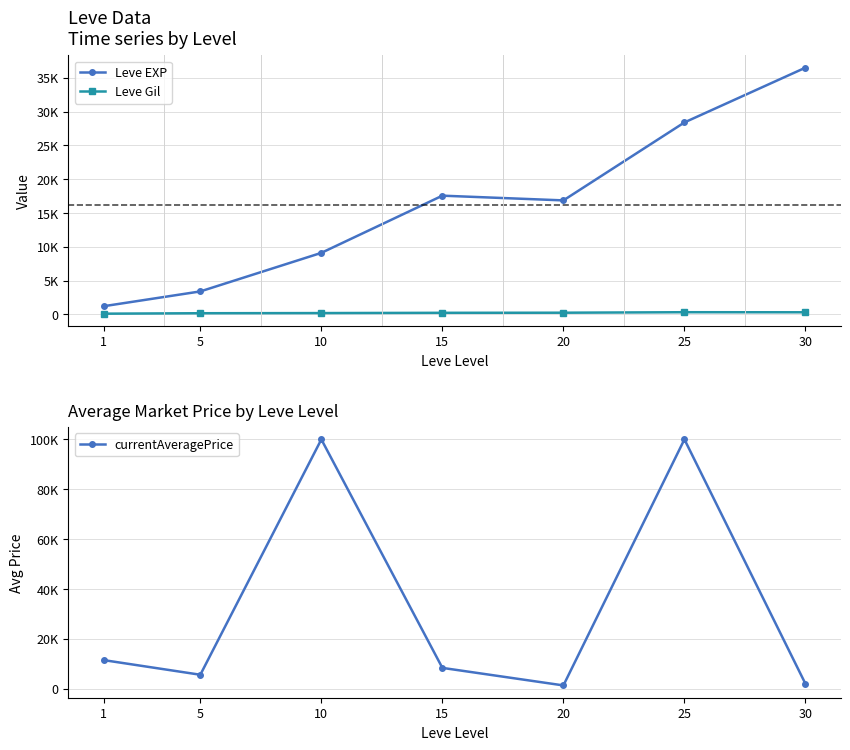

True or false: Leve EXP and Leve Gil cross at least once.

False